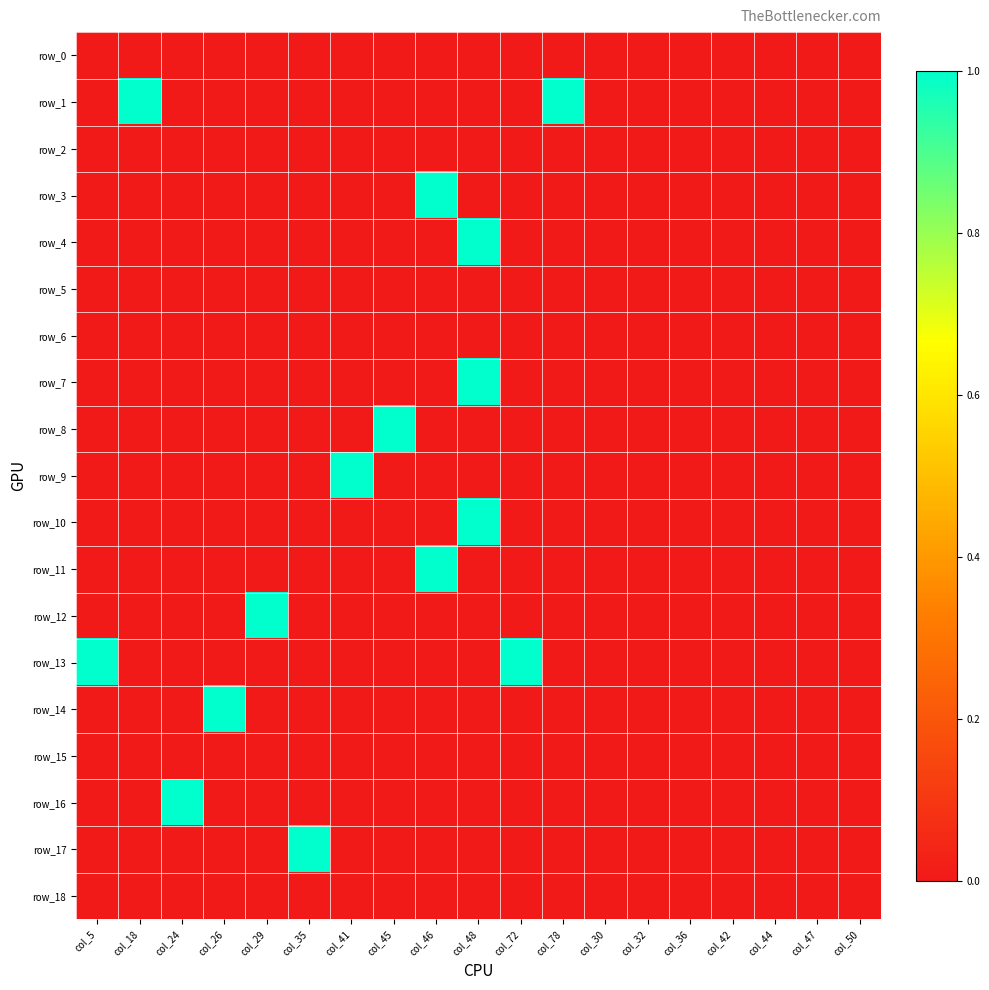

Which category has the lowest value in the row_4 series?

col_5